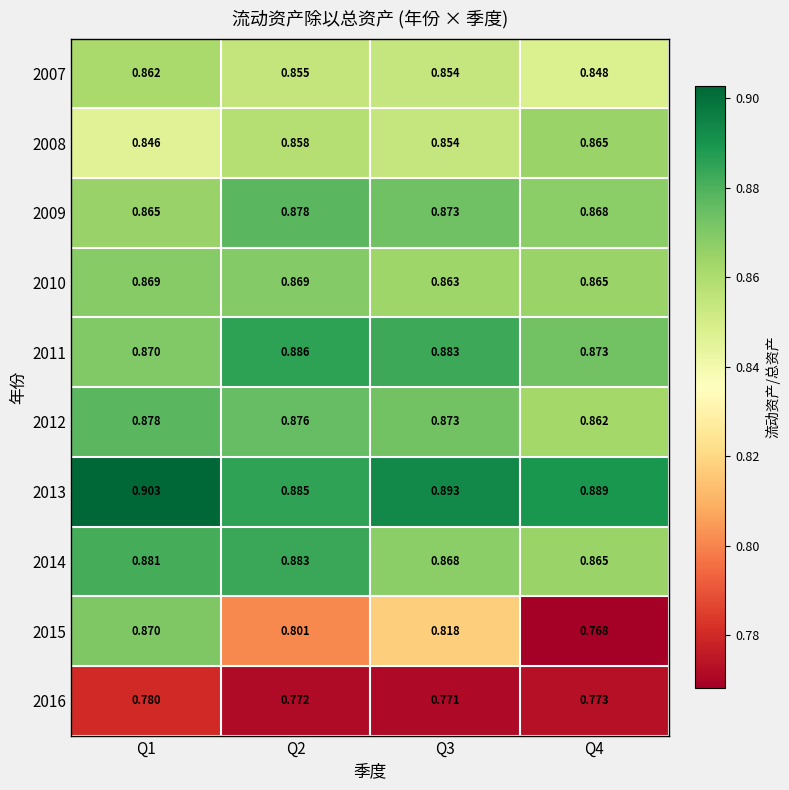

Which series has the largest total across all categories?

2013